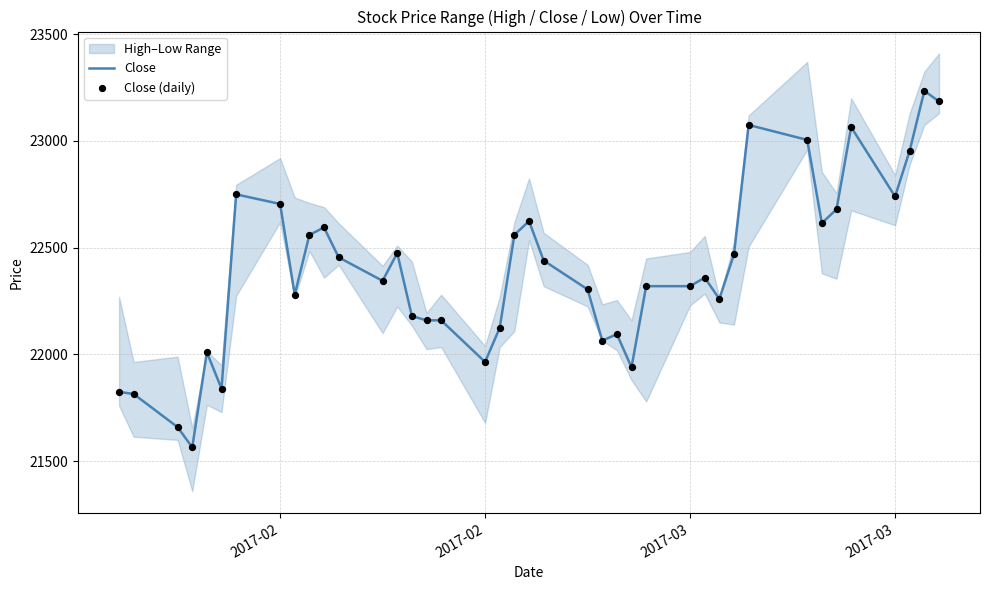

Which series has the widest spread of Y values?

Close